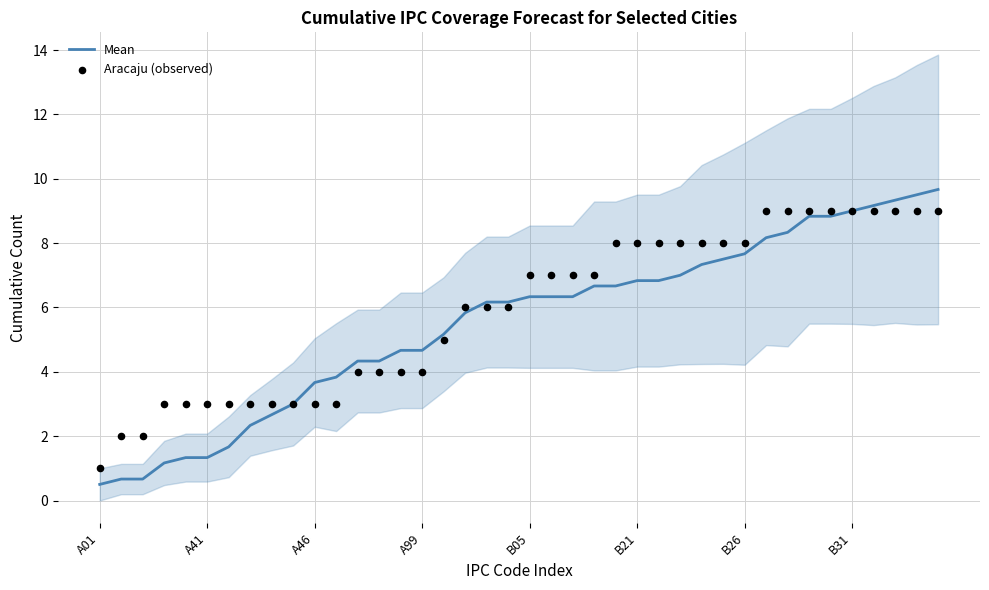

Which series reaches the maximum Y coordinate?

Mean